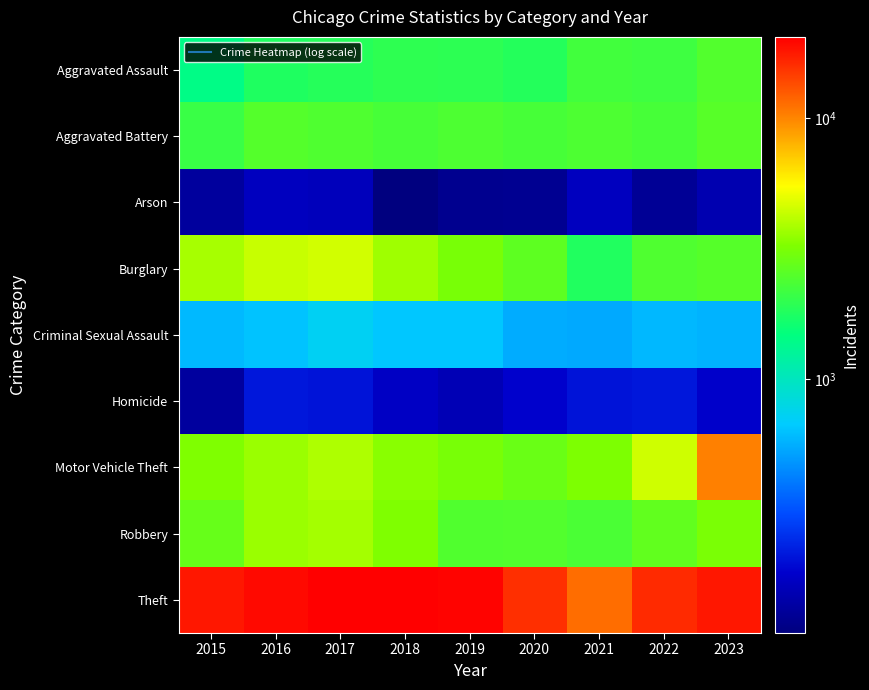

At how many categories does at least one series exceed 16250?

6